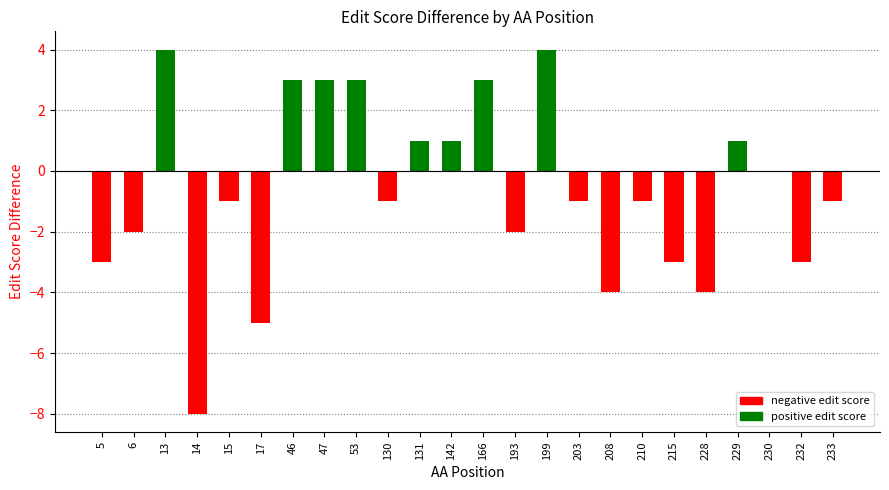

Reading right to left, what are all the values shown in this chart?

233=-1	232=-3	230=0	229=1	228=-4	215=-3	210=-1	208=-4	203=-1	199=4	193=-2	166=3	142=1	131=1	130=-1	53=3	47=3	46=3	17=-5	15=-1	14=-8	13=4	6=-2	5=-3